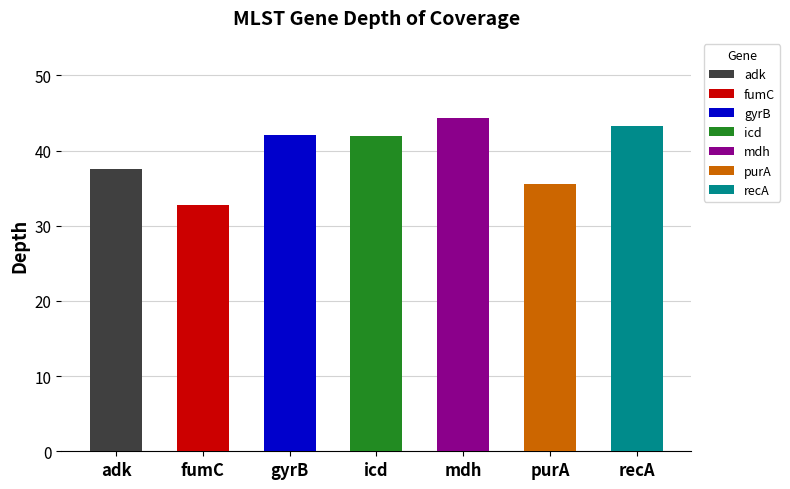

List the labels in order of value, largest first.

mdh, recA, gyrB, icd, adk, purA, fumC